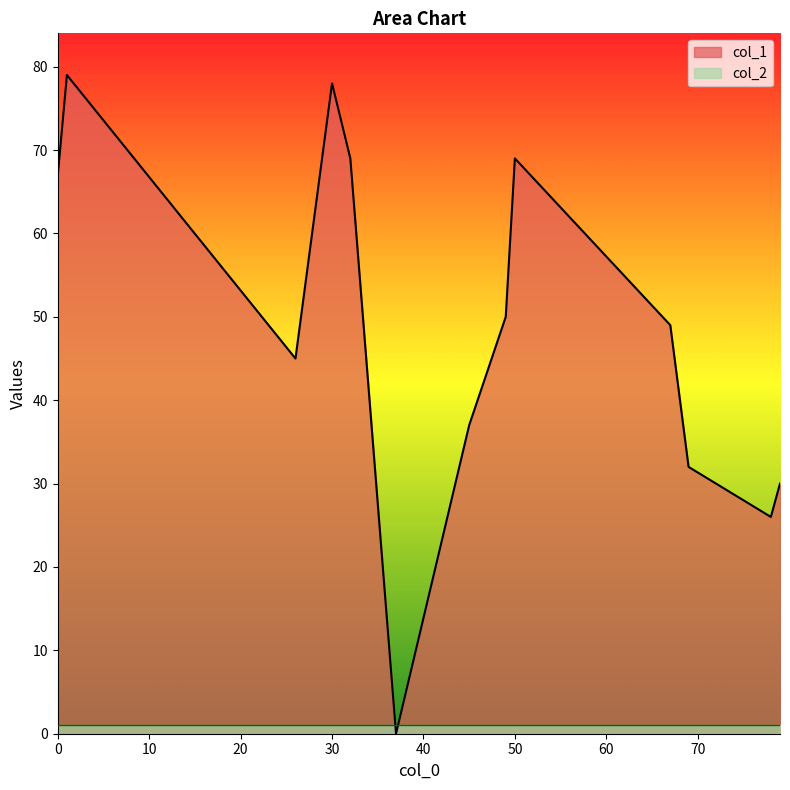

Is it true that col_1 equals 30 at 79?

True